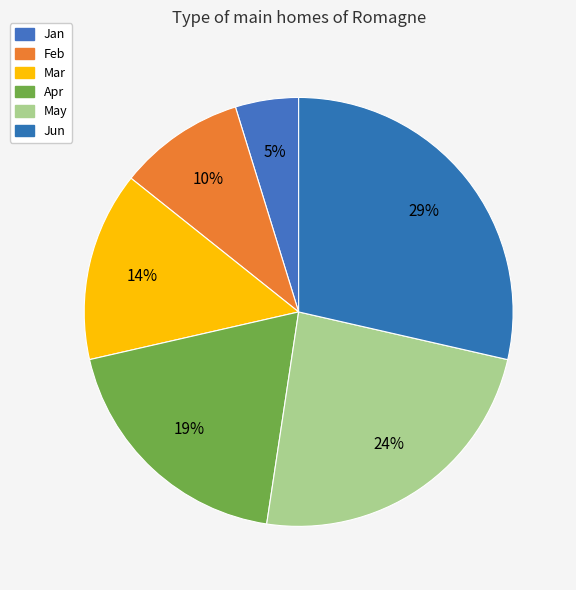

To the nearest percent, what is the average slice percentage?

17%